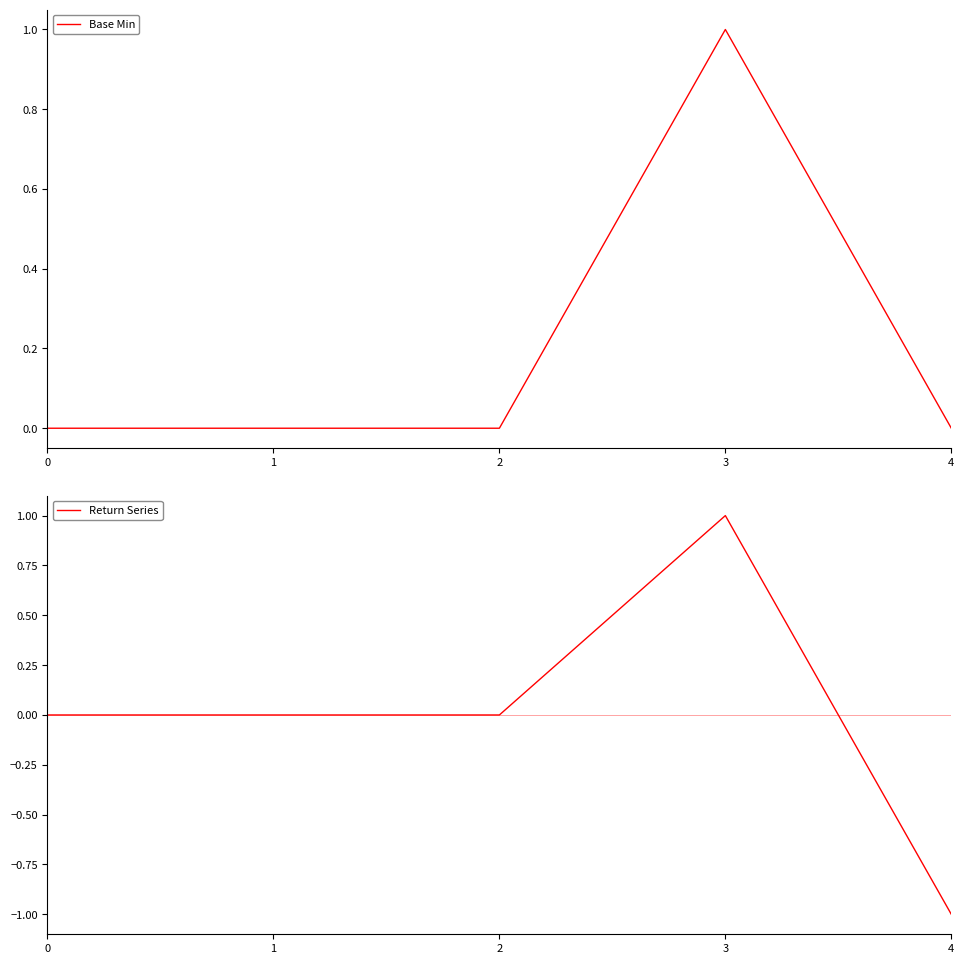

At how many categories does at least one series exceed 0?

1